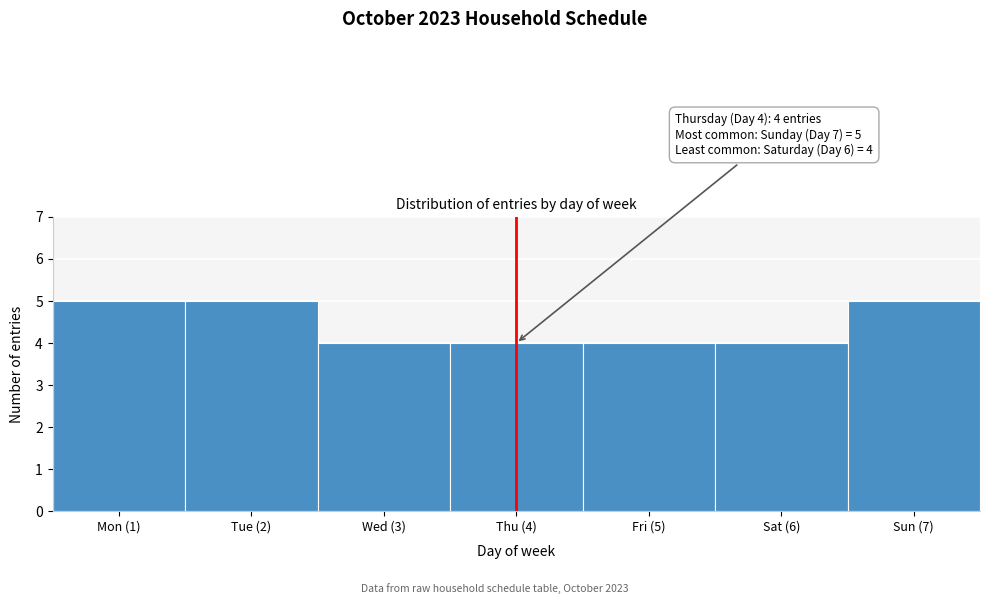

Reading left to right, transcribe all the data shown in this chart.

Mon (1)=5	Tue (2)=5	Wed (3)=4	Thu (4)=4	Fri (5)=4	Sat (6)=4	Sun (7)=5